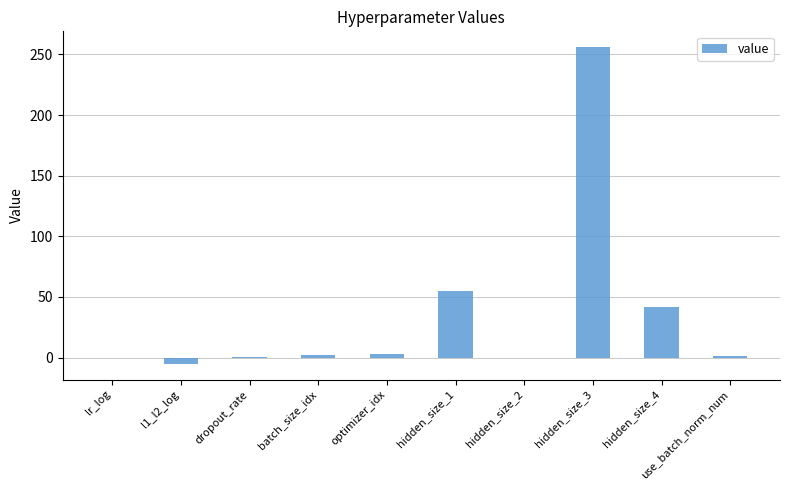

What is the greatest value displayed?

256.0